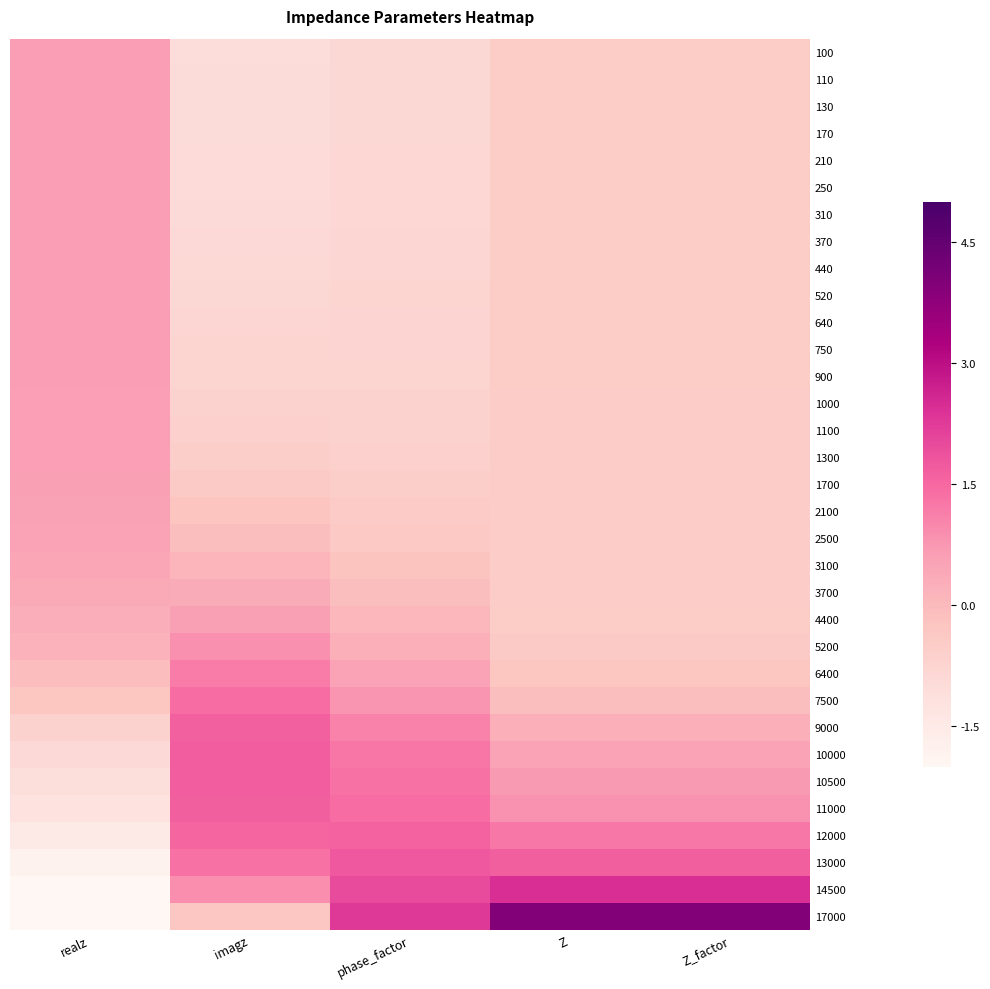

What is the spread (max minus min) of values at imagz?

2.7